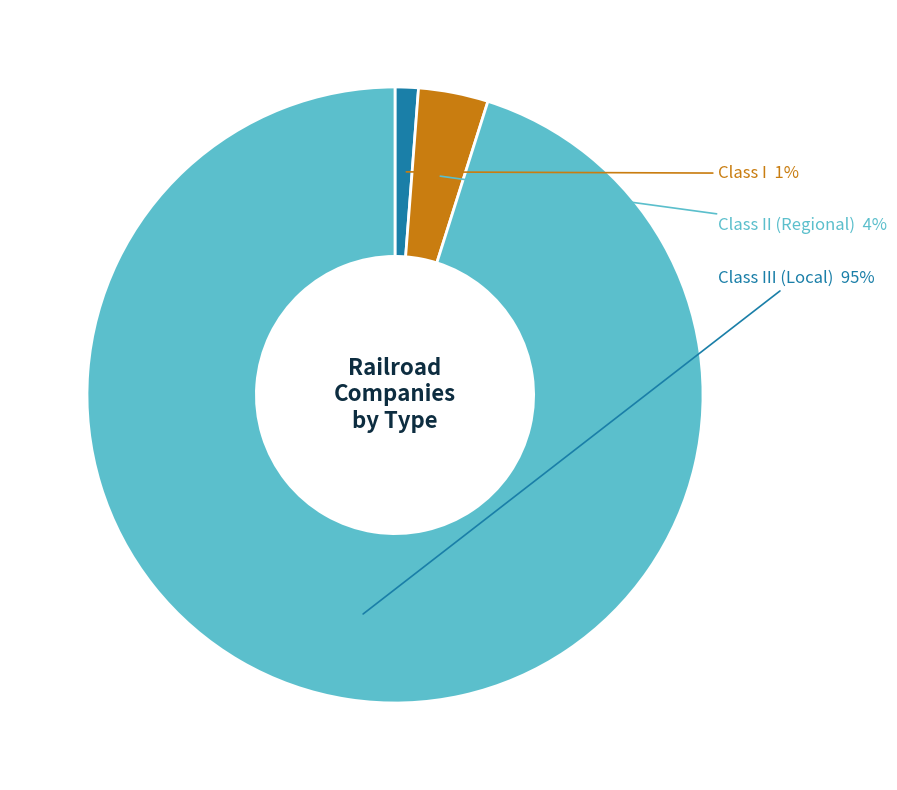

Is there any slice that represents more than half of the pie?

Yes